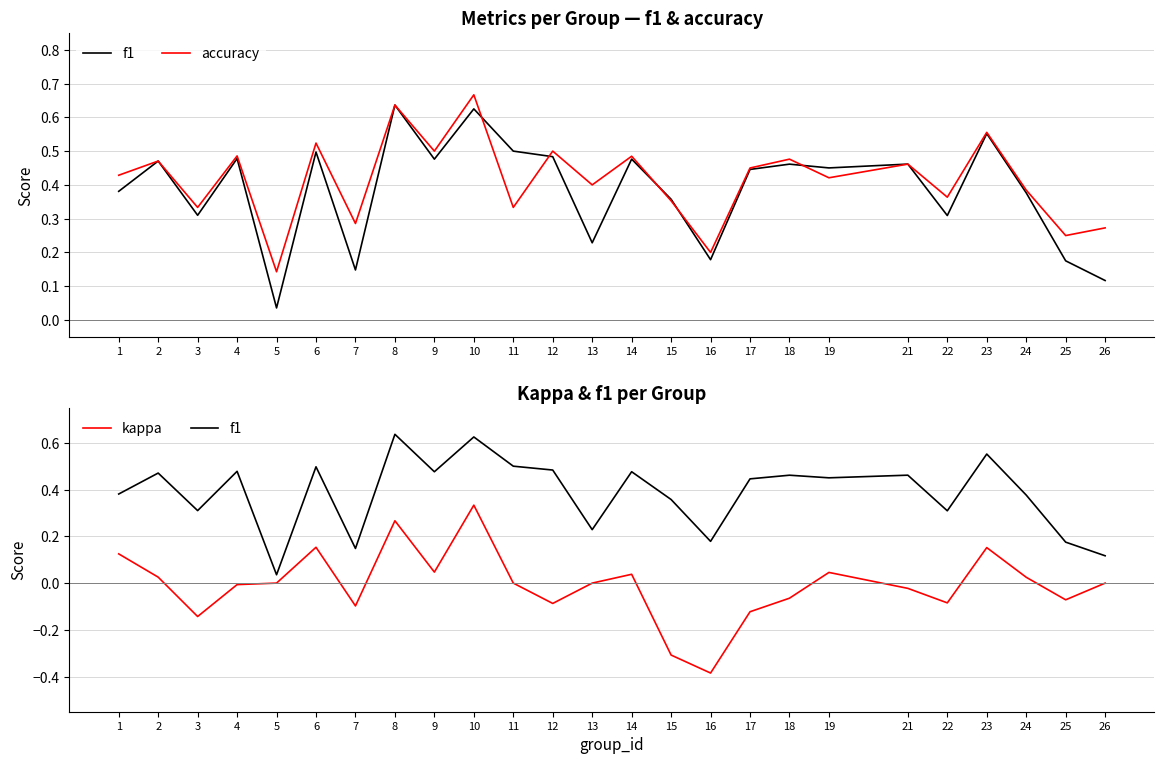

The accuracy series shows 0.2 at 3. True or false?

False